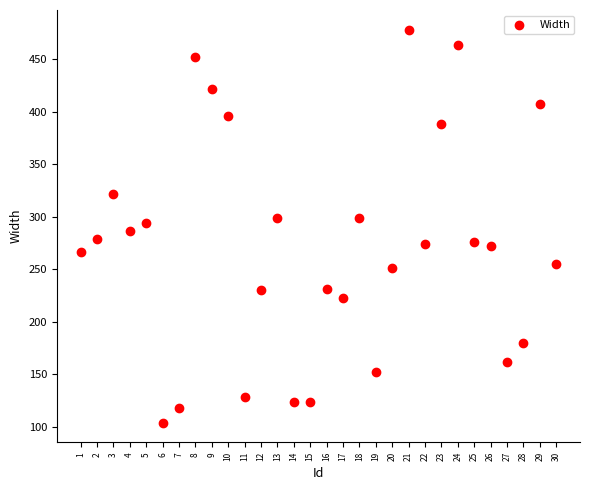

What is the range of Y values (max minus min)?

374